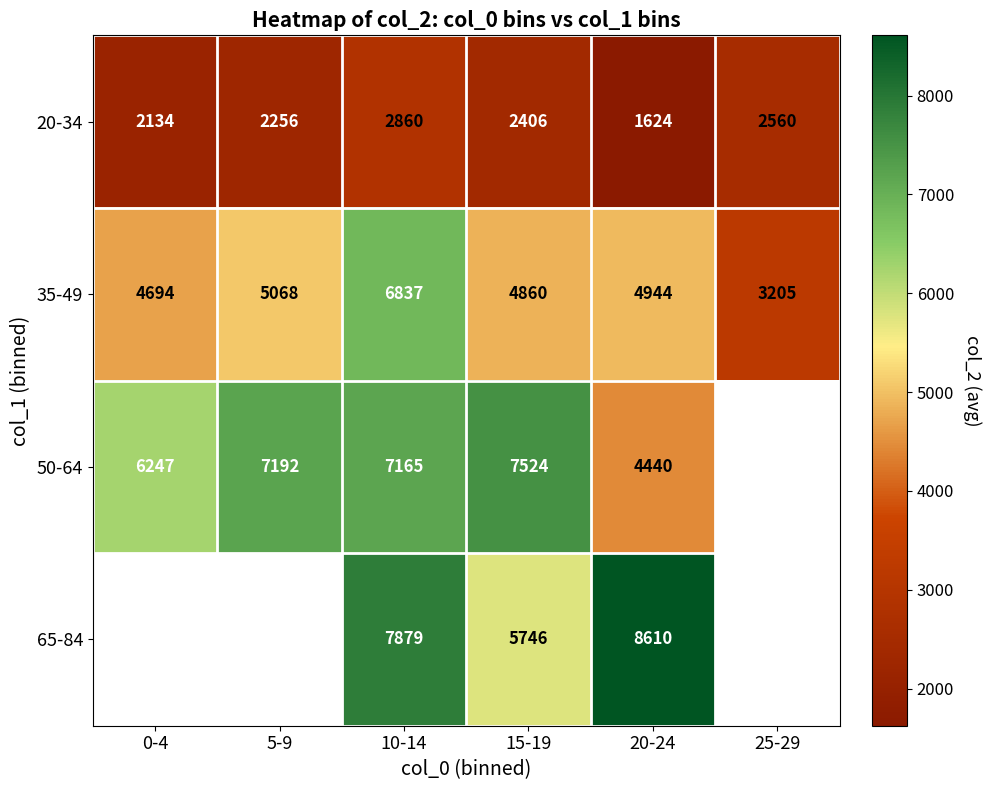

How many data points does each series have?

6